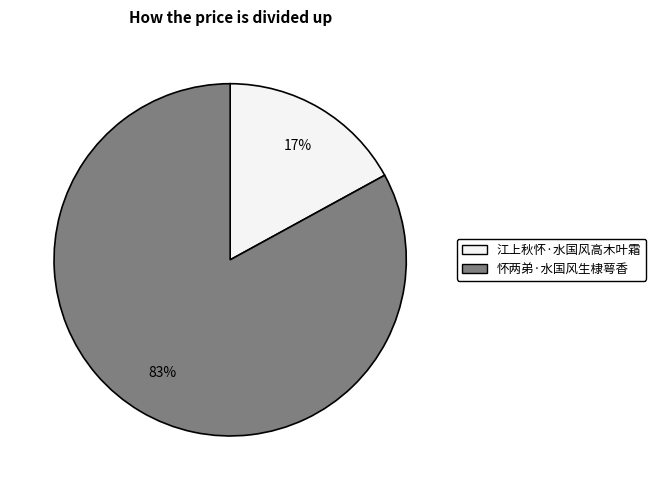

Which slice is the smallest?

江上秋怀·水国风高木叶霜